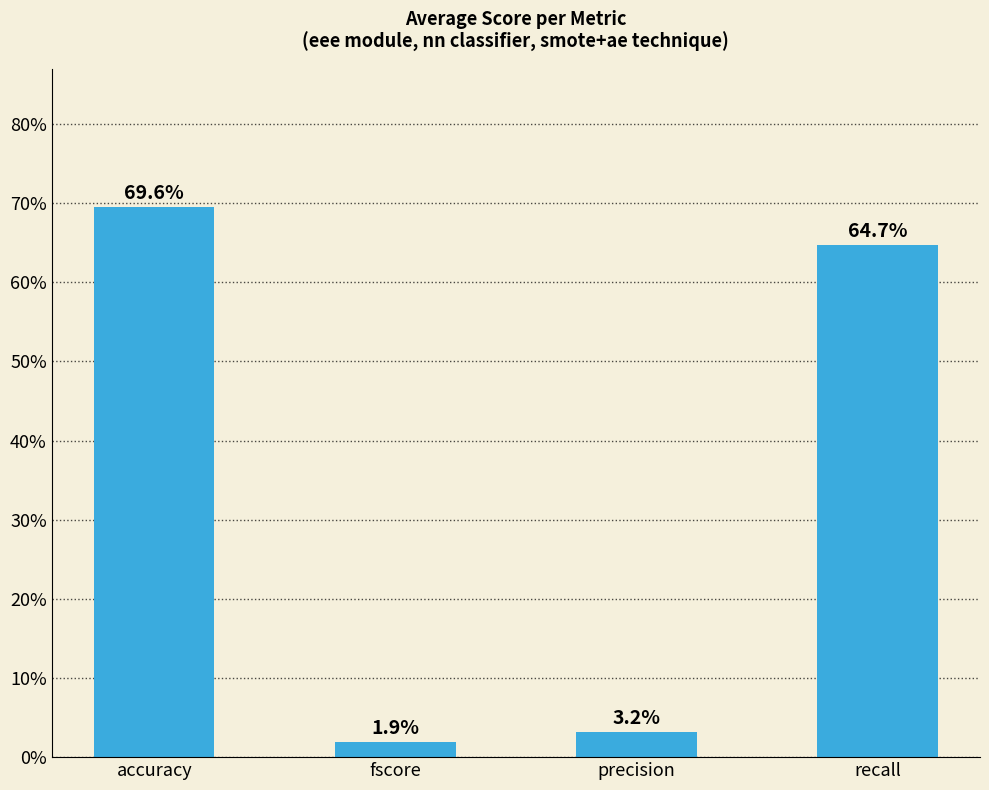

Are the bars horizontal?

No